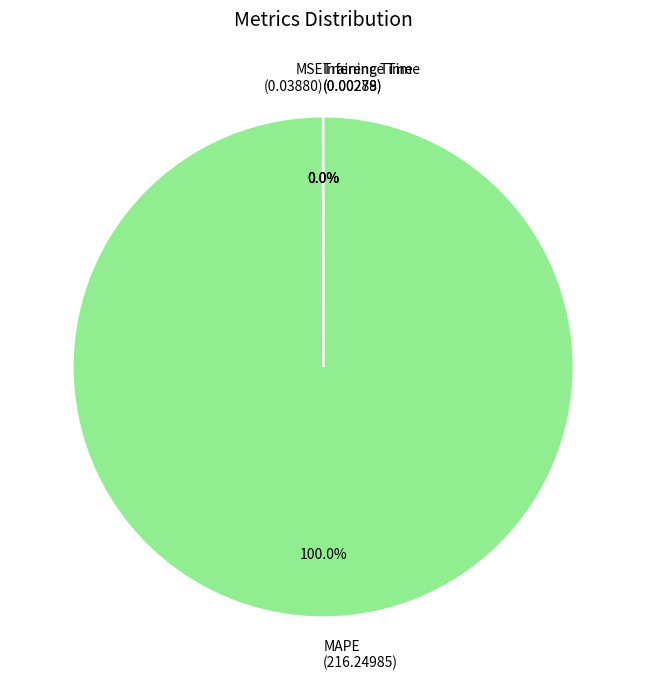

Which category has the biggest portion of the pie?

MAPE